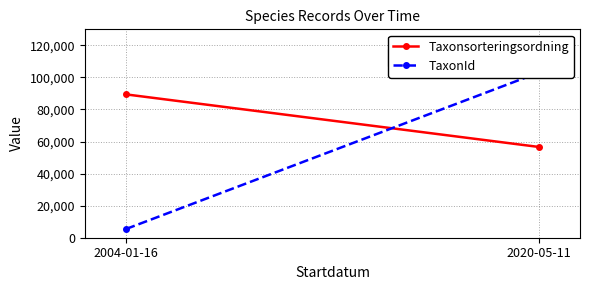

What is the sum of all TaxonId values?

108454